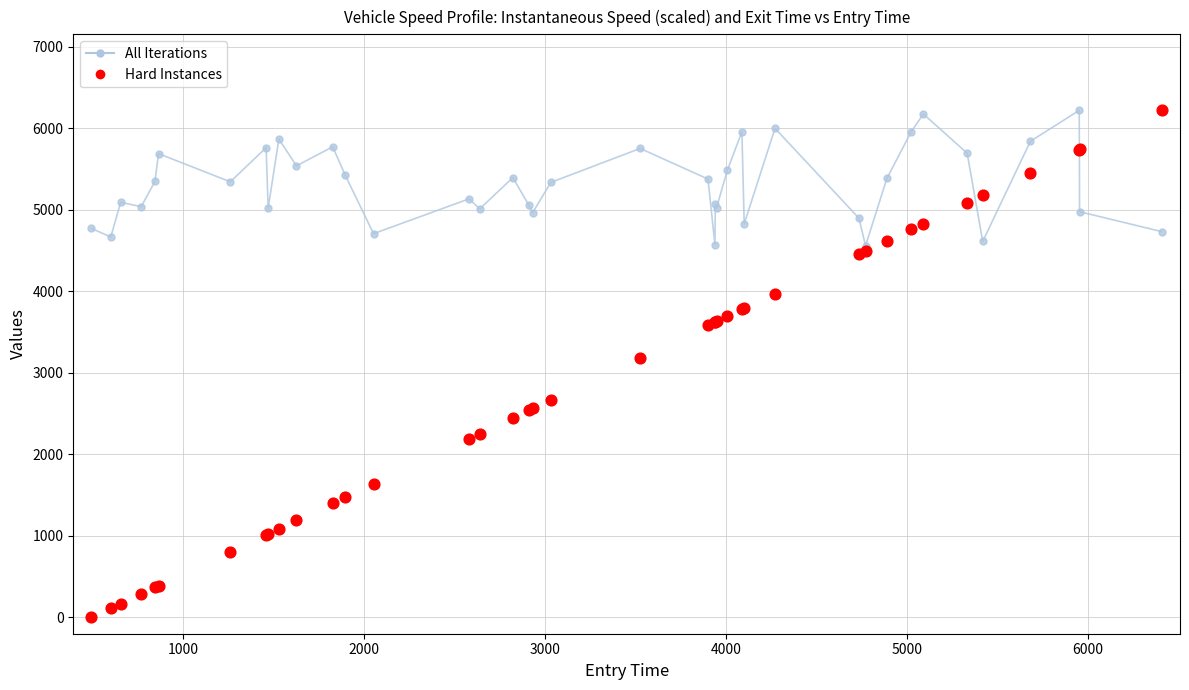

Which series contains the lowest Y value?

Hard Instances